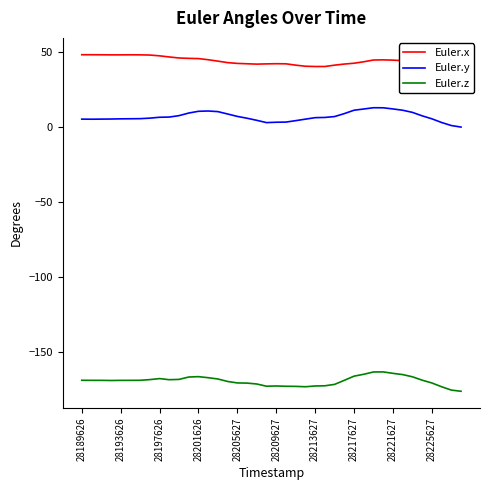

What is the difference between the maximum and minimum values in the Euler.y series?

12.9